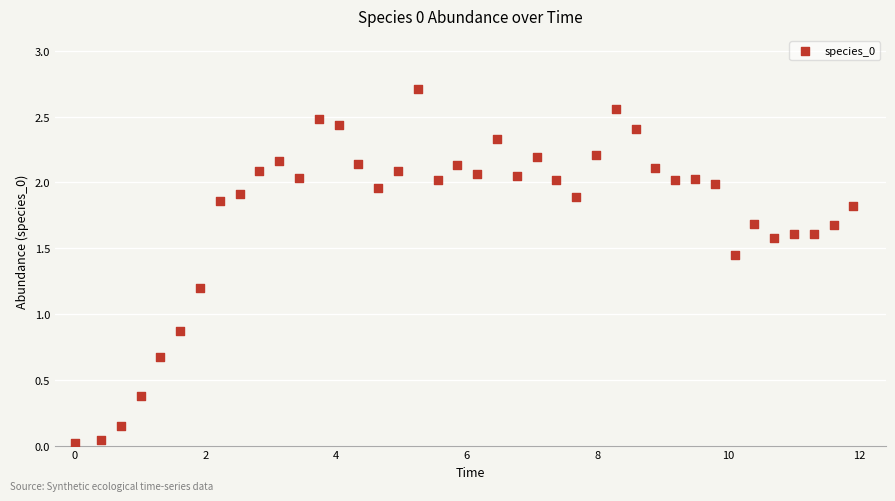

What is the range of Y values (max minus min)?

2.7